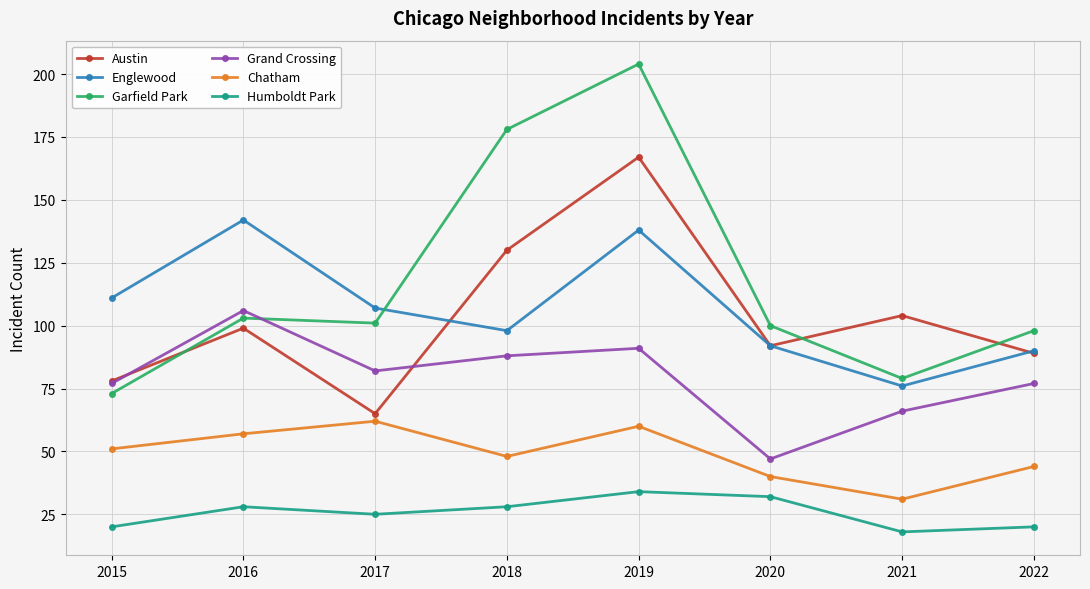

Which series ends up on top after the final intersection of Garfield Park and Englewood?

Garfield Park